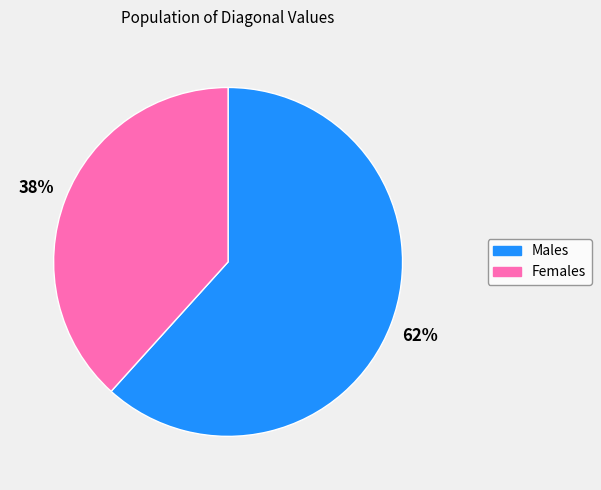

To the nearest percent, what is the average slice percentage?

50%